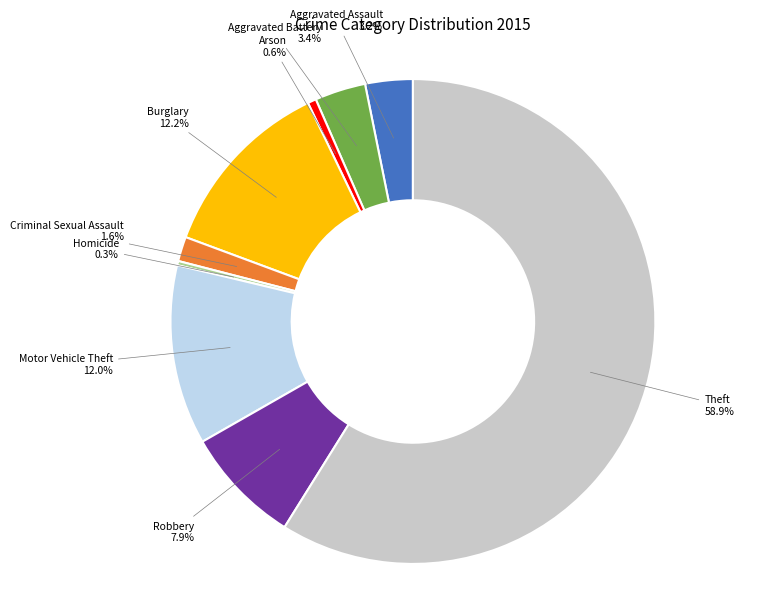

To the nearest percent, what is the average slice percentage?

11%